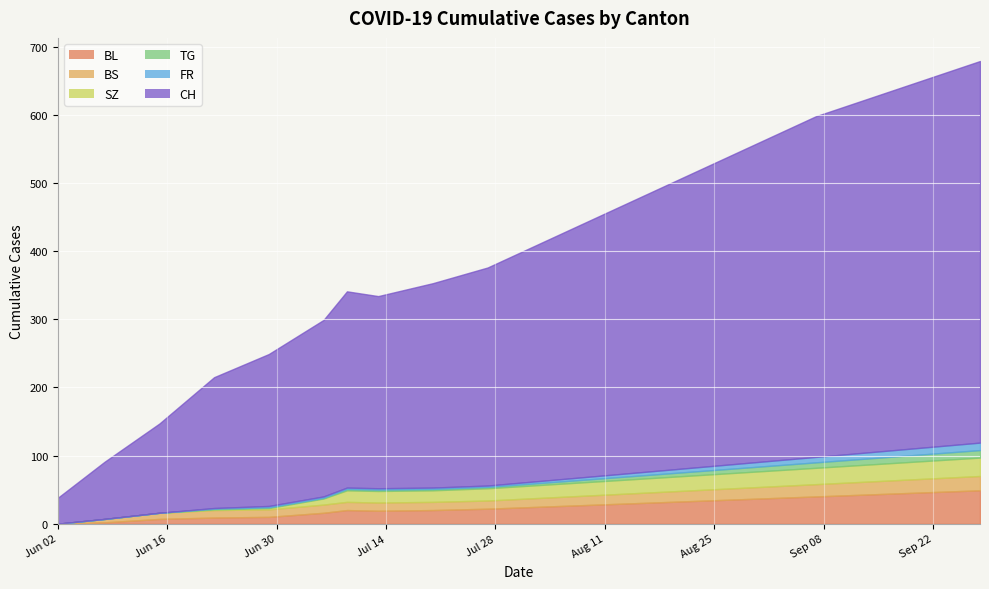

What is the difference between the BL values at 2020-08-31 and 2020-07-06?

21